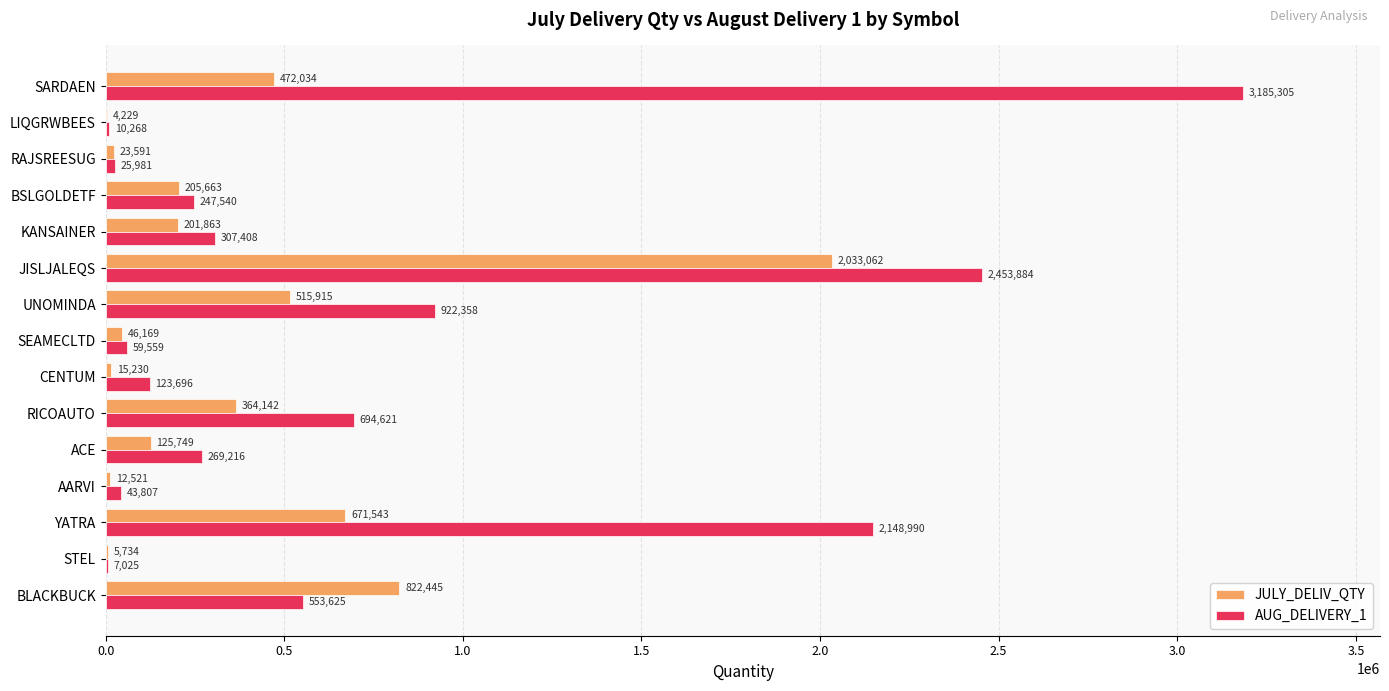

Which category has the highest value in the JULY_DELIV_QTY series?

JISLJALEQS